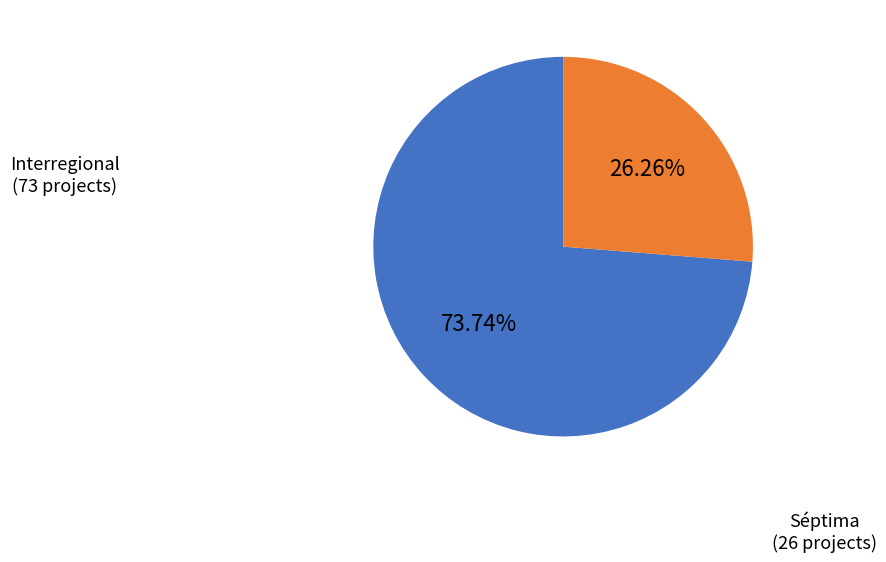

Is there any slice that represents more than half of the pie?

Yes